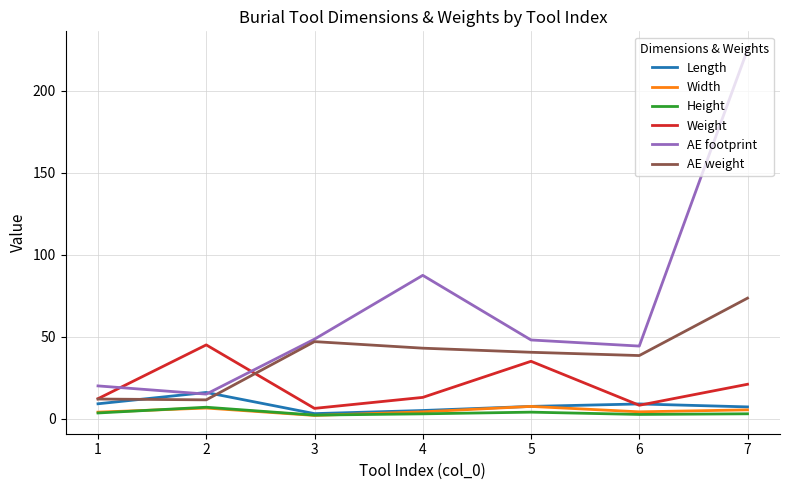

What is the maximum value shown in the chart?

225.0